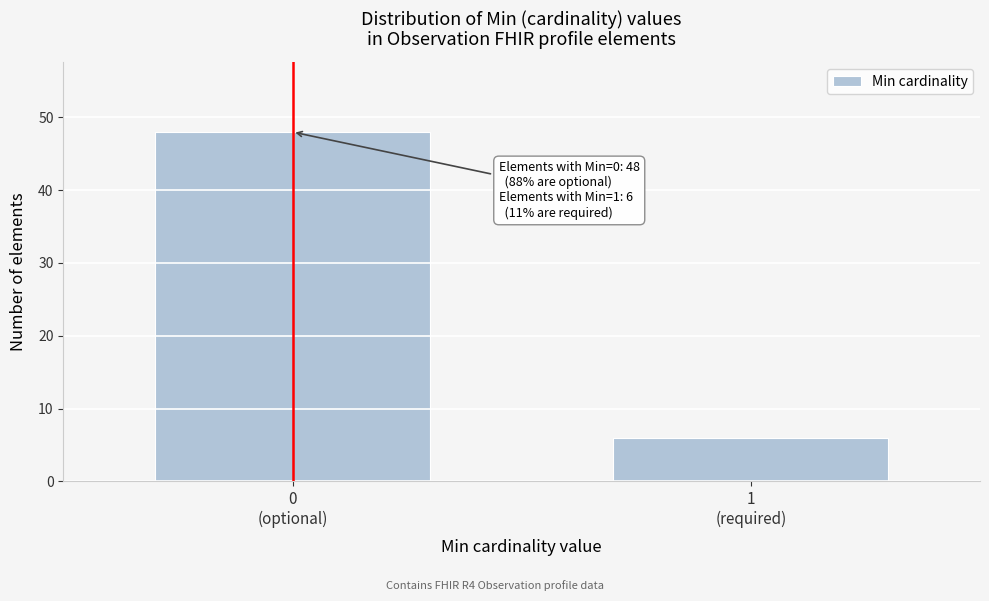

Reading left to right, list all the values displayed in this chart.

48	6